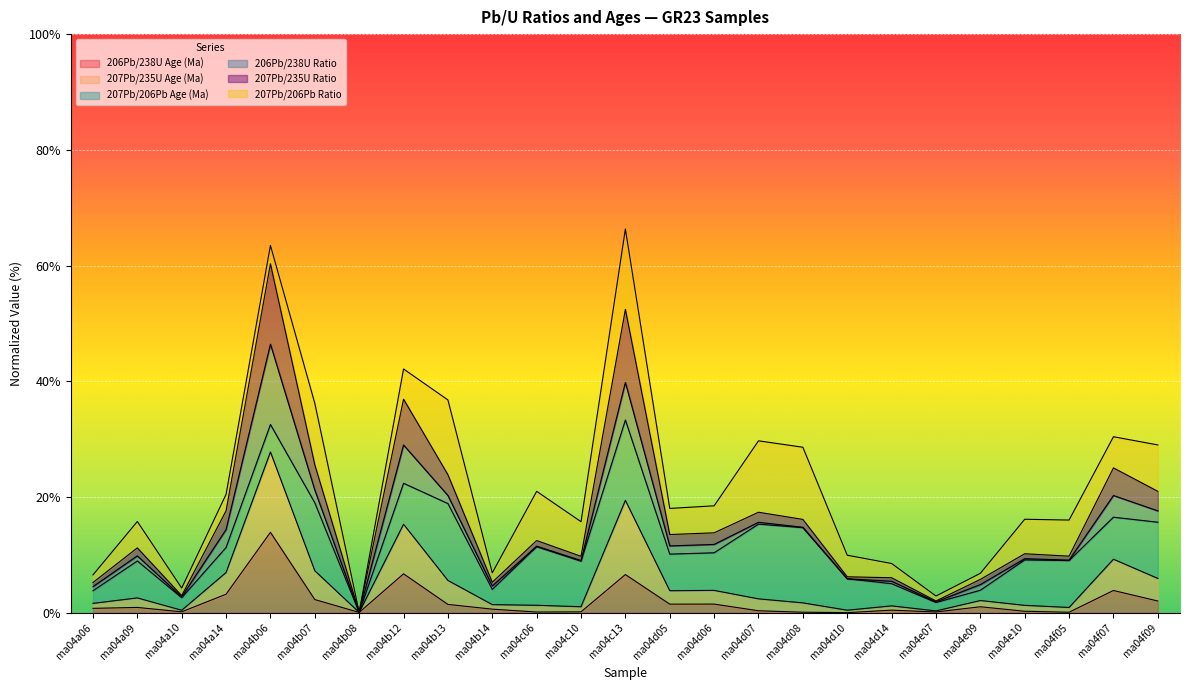

How many interior local peaks does the 207Pb/235U Age (Ma) series have?

8